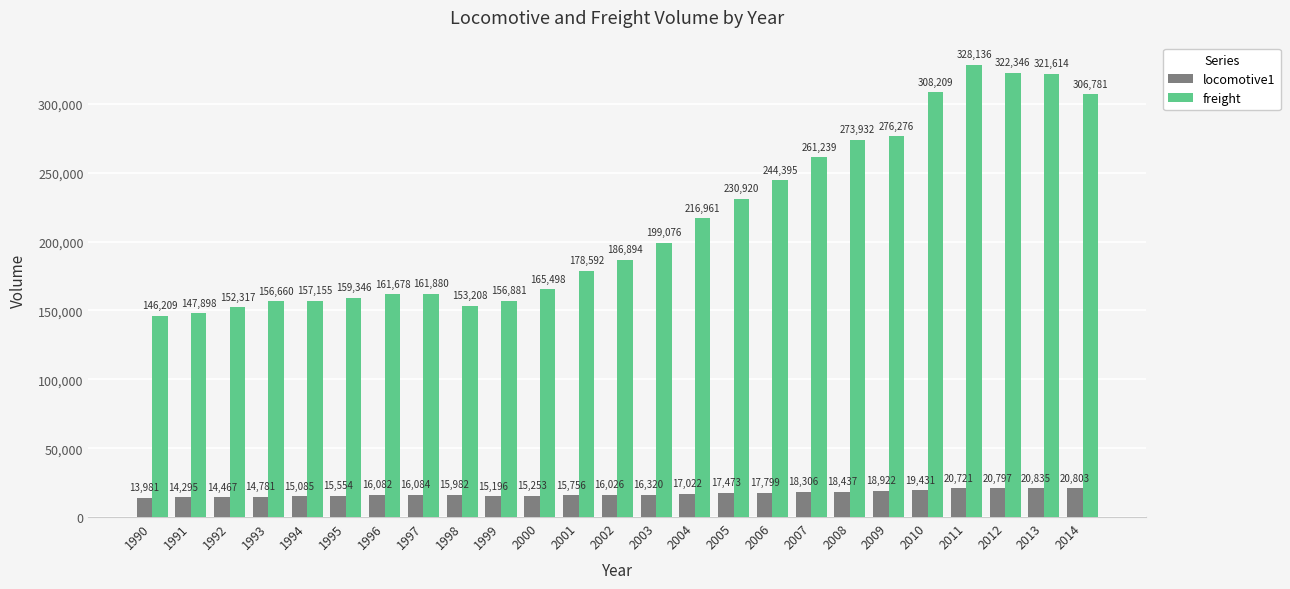

What is the lowest value of the freight series?

146209.0